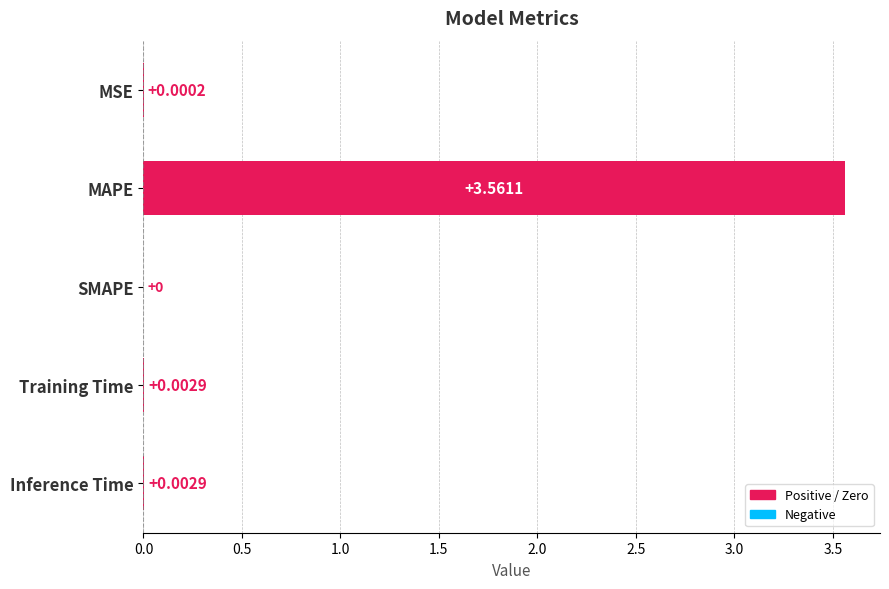

Which category has the highest value across all series?

MAPE